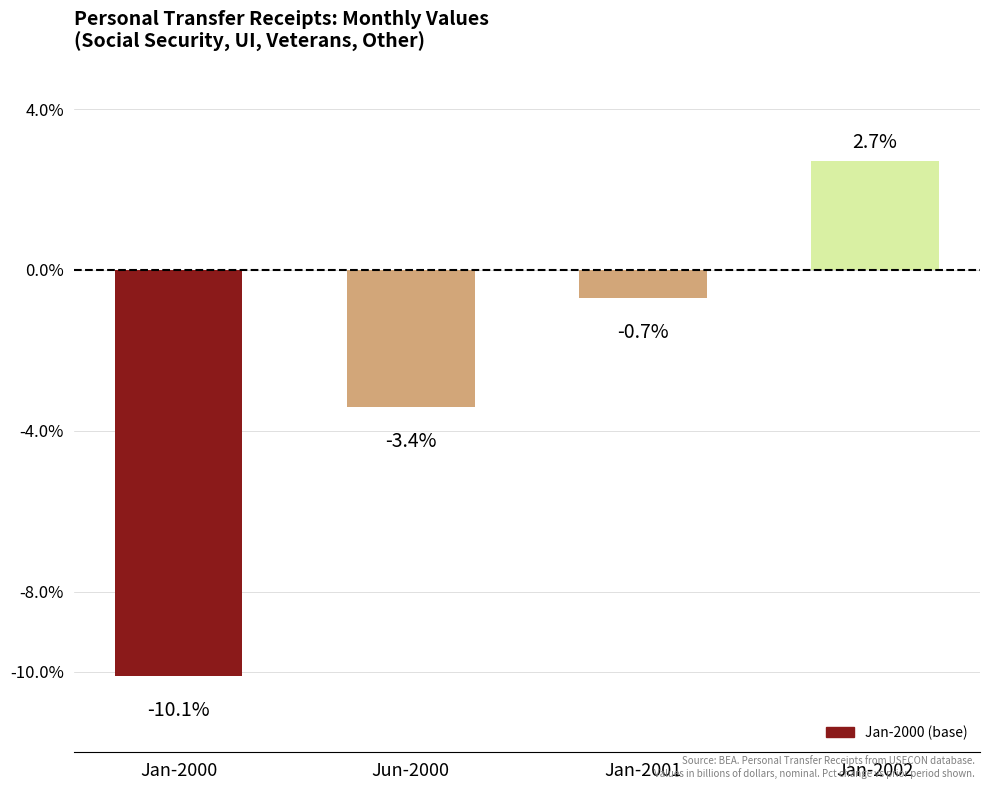

At which label is the value closest to -3?

Jun-2000